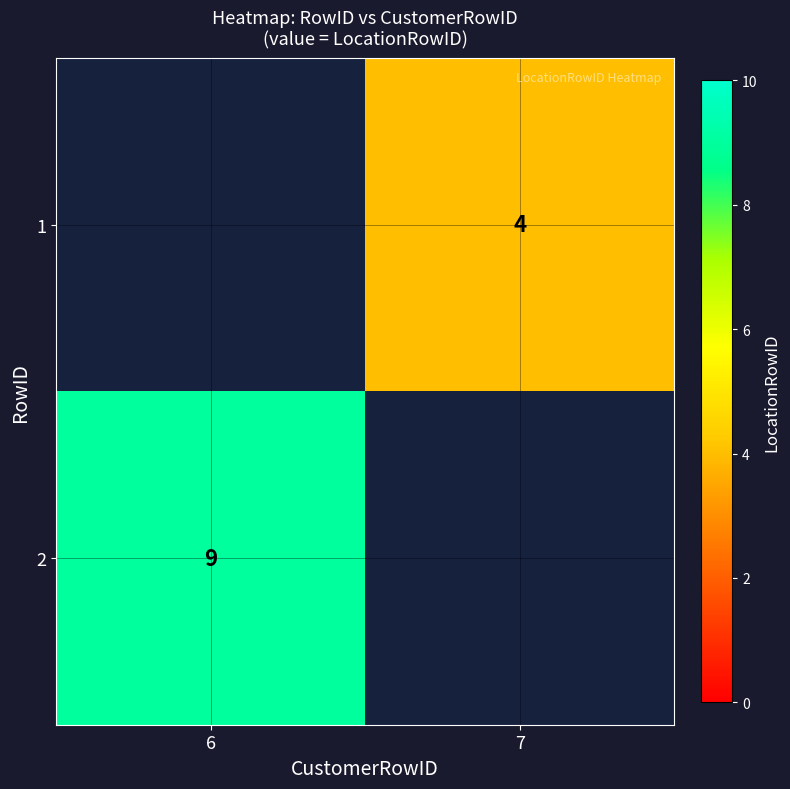

The 1 series shows 2 at 7. True or false?

False